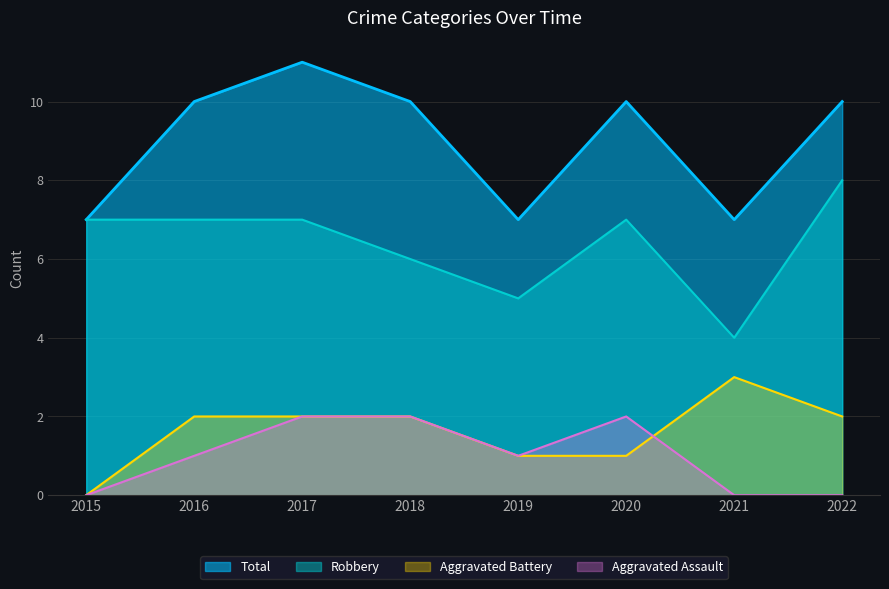

Is the value of Aggravated Assault at 2022 greater than the value of Robbery at 2022?

No